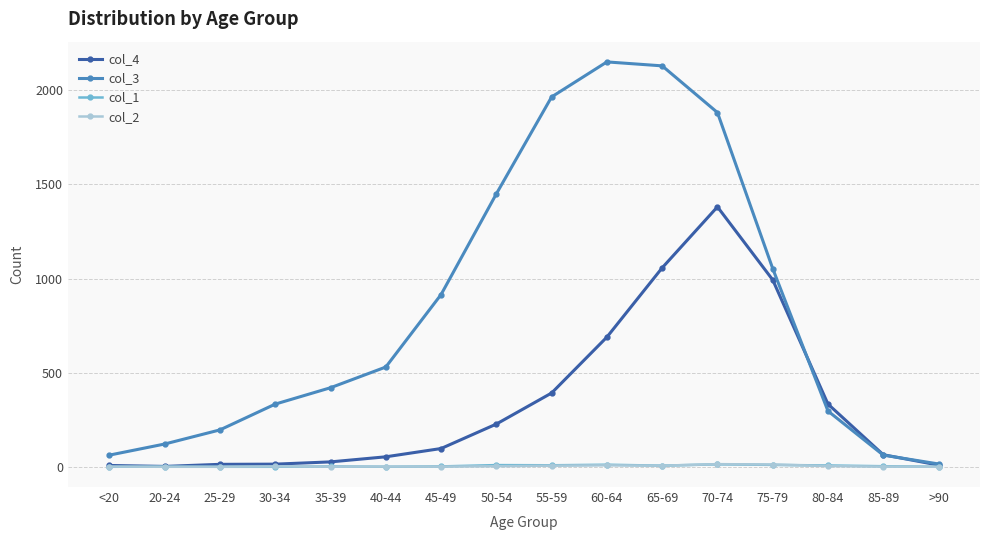

Which series has the widest spread of values?

col_3